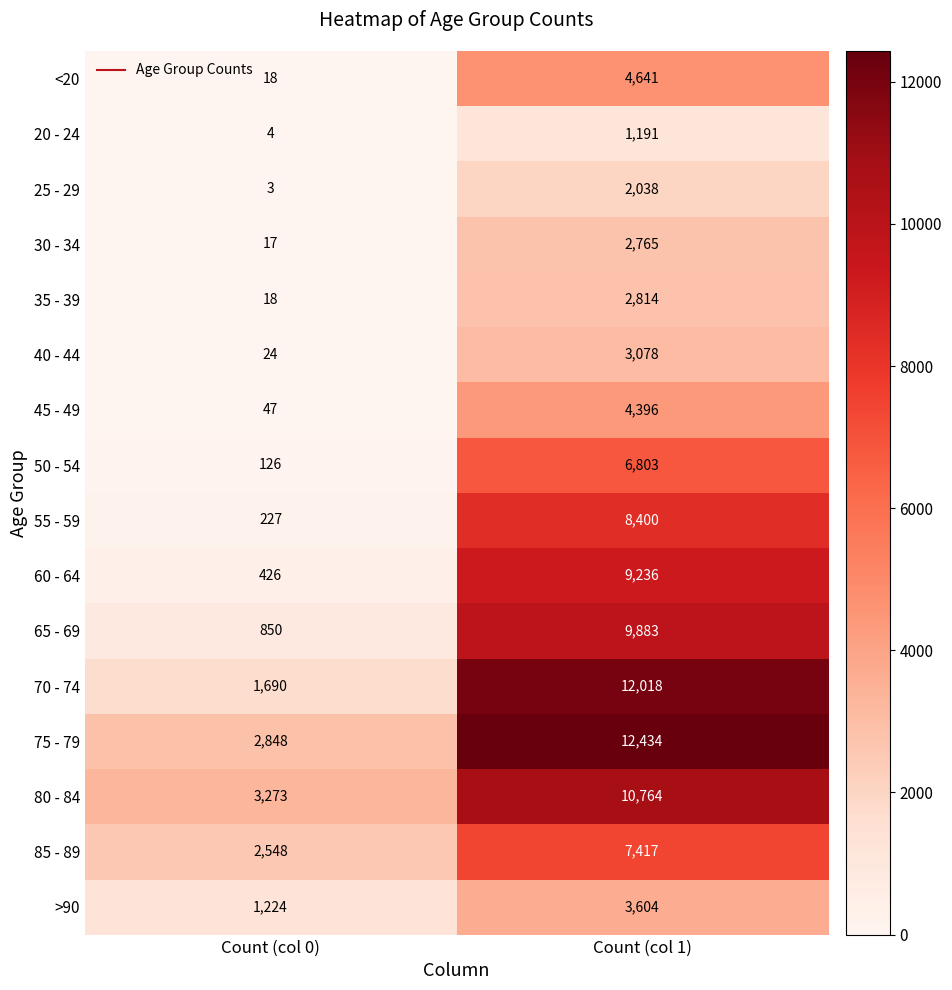

Count the number of data series in this chart.

16